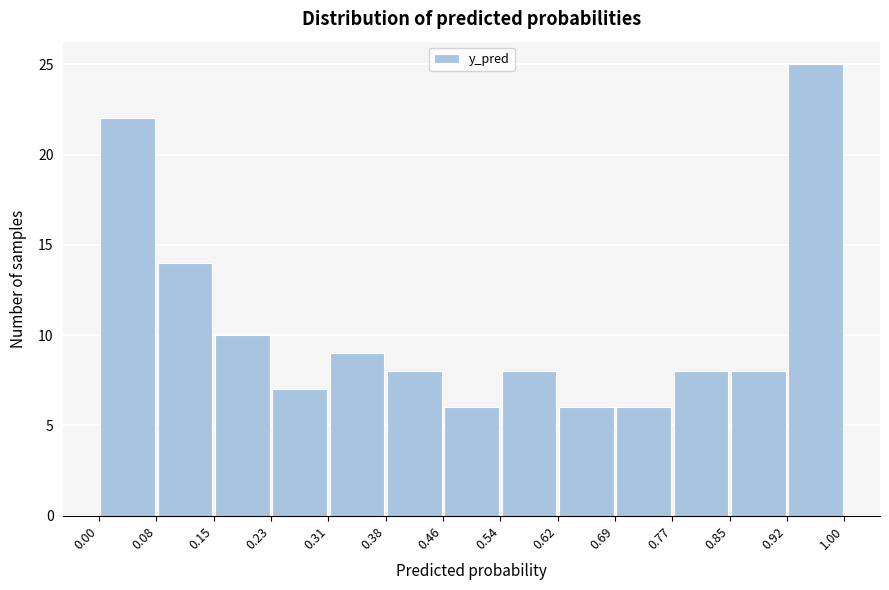

Reading left to right, list every bar in this chart as the range it spans on the x-axis followed by its height. The values are not printed on the chart, so give them approximately, as read against the axis.

0.00 to 0.08: 22
0.08 to 0.15: 14
0.15 to 0.23: 10
0.23 to 0.31: 7
0.31 to 0.38: 9
0.38 to 0.46: 8
0.46 to 0.54: 6
0.54 to 0.62: 8
0.62 to 0.69: 6
0.69 to 0.77: 6
0.77 to 0.85: 8
0.85 to 0.92: 8
0.92 to 1.00: 25